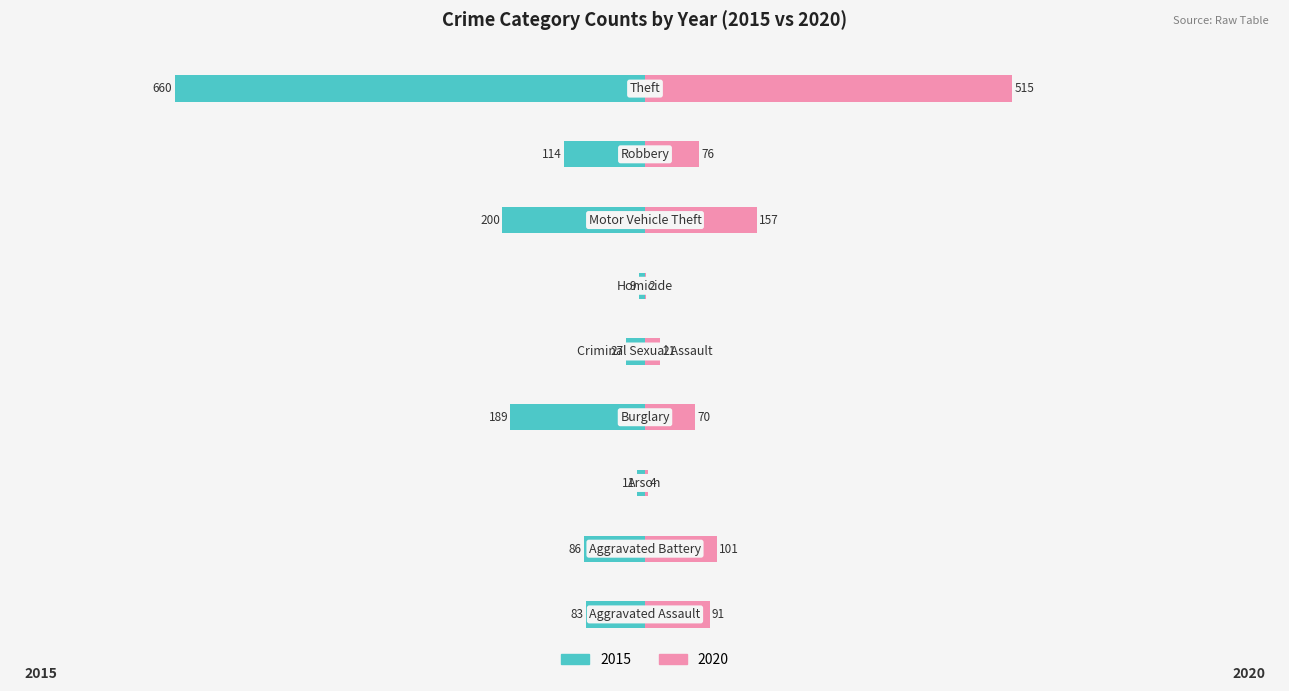

Where is 2015 nearest to the value -334?

Motor Vehicle Theft